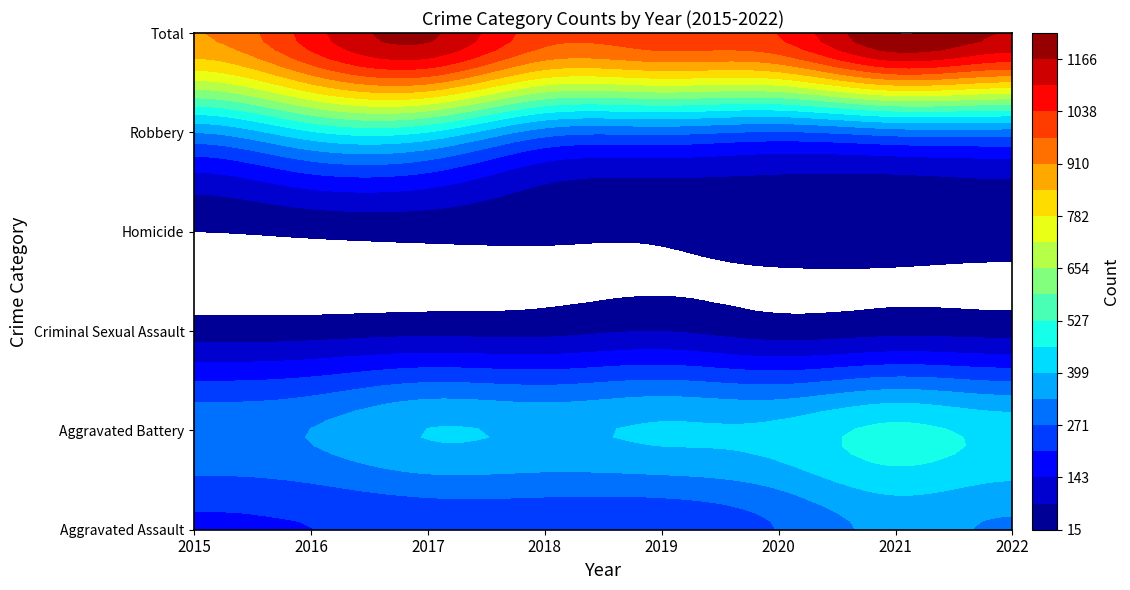

Where is Aggravated Assault nearest to the value 273?

2020